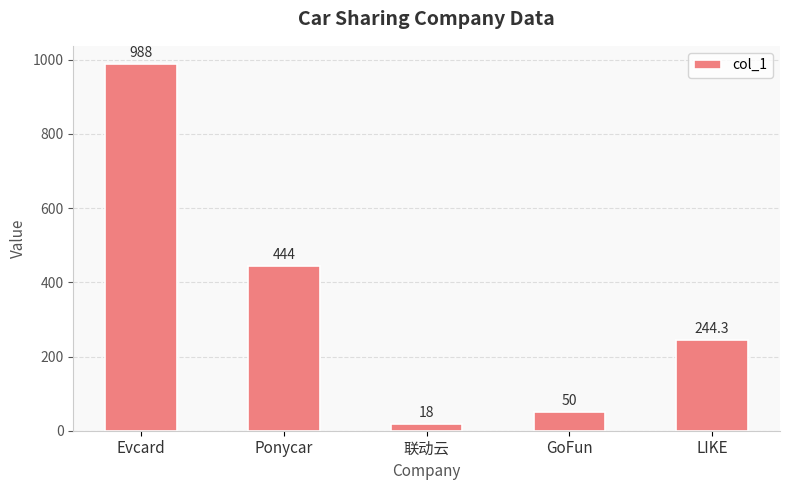

What position from the right is Ponycar?

4